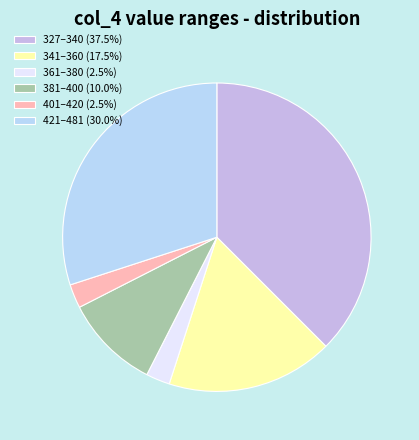

How many segments does this pie chart have?

6